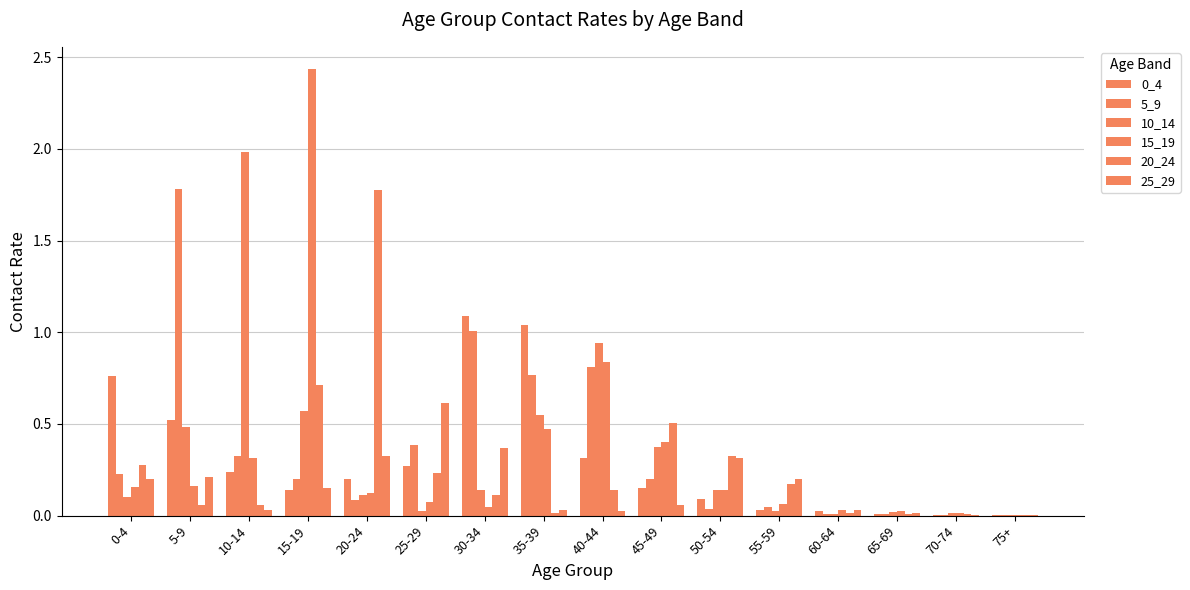

Which series has the largest range (max minus min)?

15_19